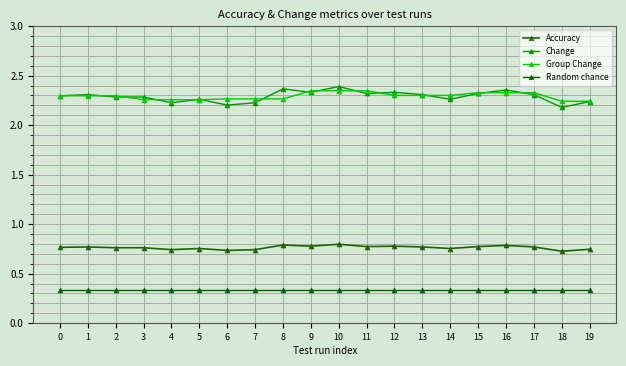

What is the spread (max minus min) of values at 5?

1.9